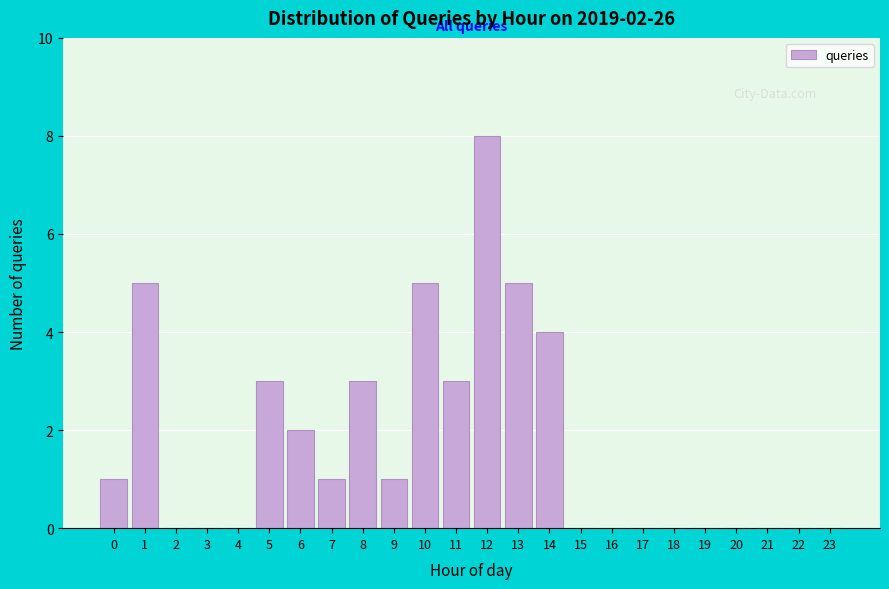

Reading left to right, transcribe all the data shown in this chart.

0=1	1=5	2=0	3=0	4=0	5=3	6=2	7=1	8=3	9=1	10=5	11=3	12=8	13=5	14=4	15=0	16=0	17=0	18=0	19=0	20=0	21=0	22=0	23=0